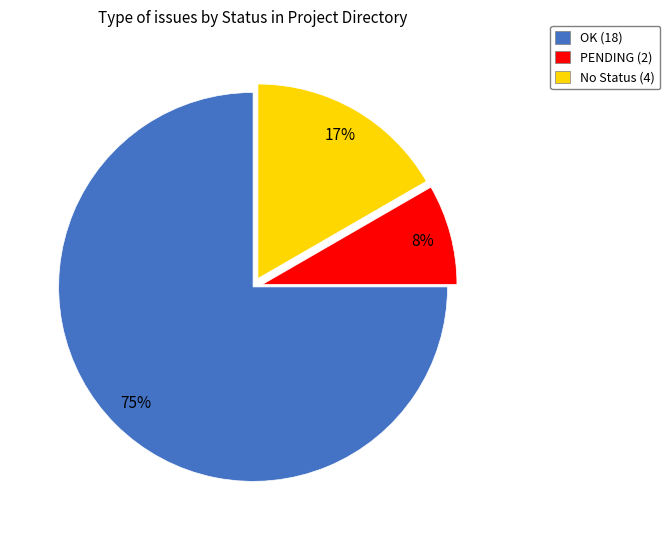

Count the number of slices in the pie.

3